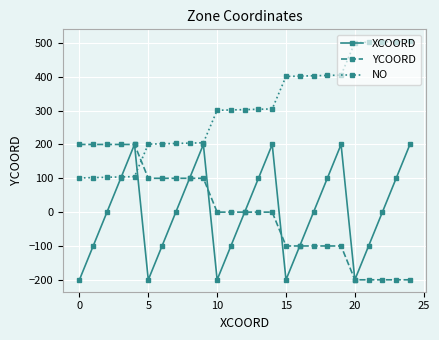

How many distinct data groups are displayed?

3